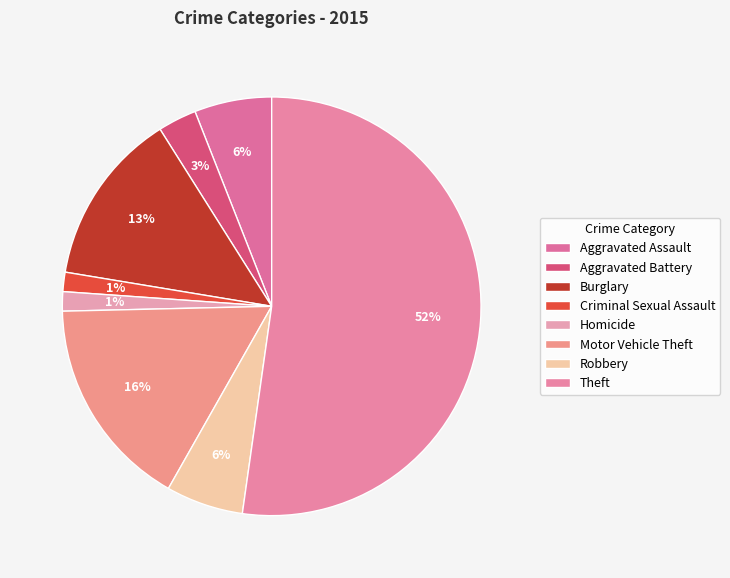

What is the smallest slice in the pie chart?

Criminal Sexual Assault